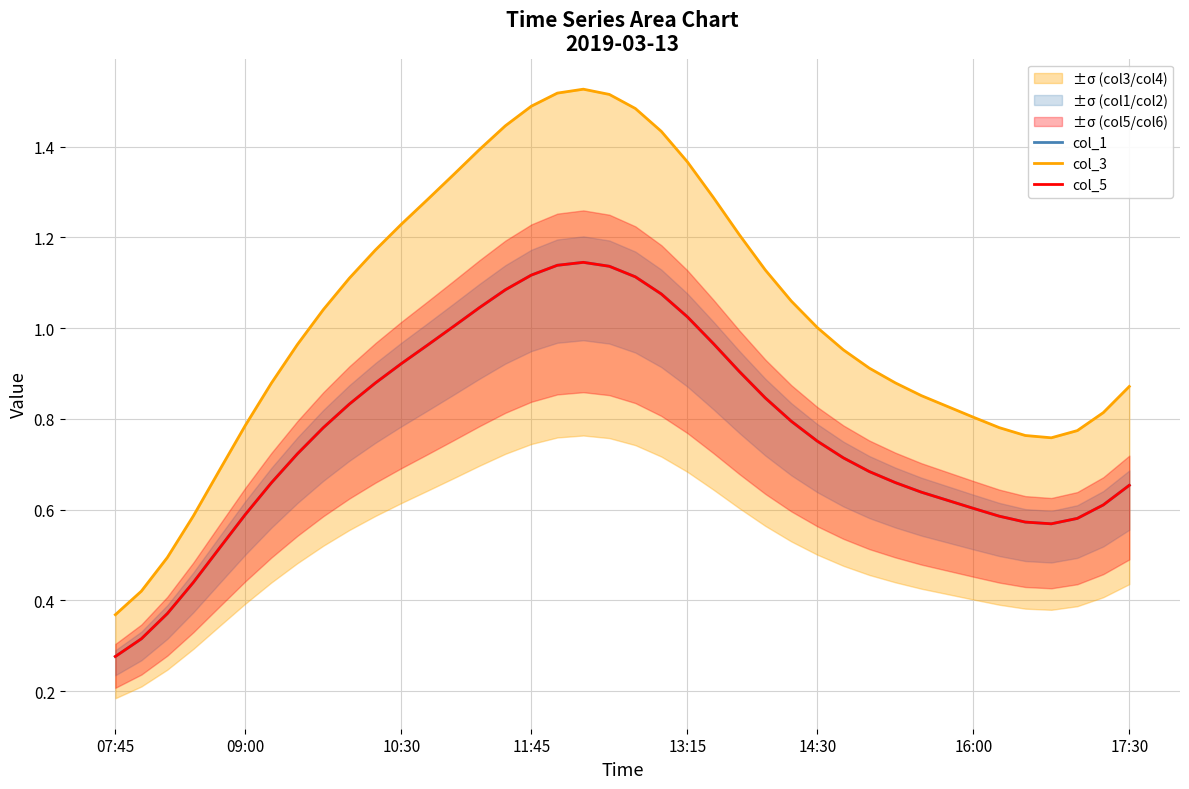

What position from the right is 12?

28